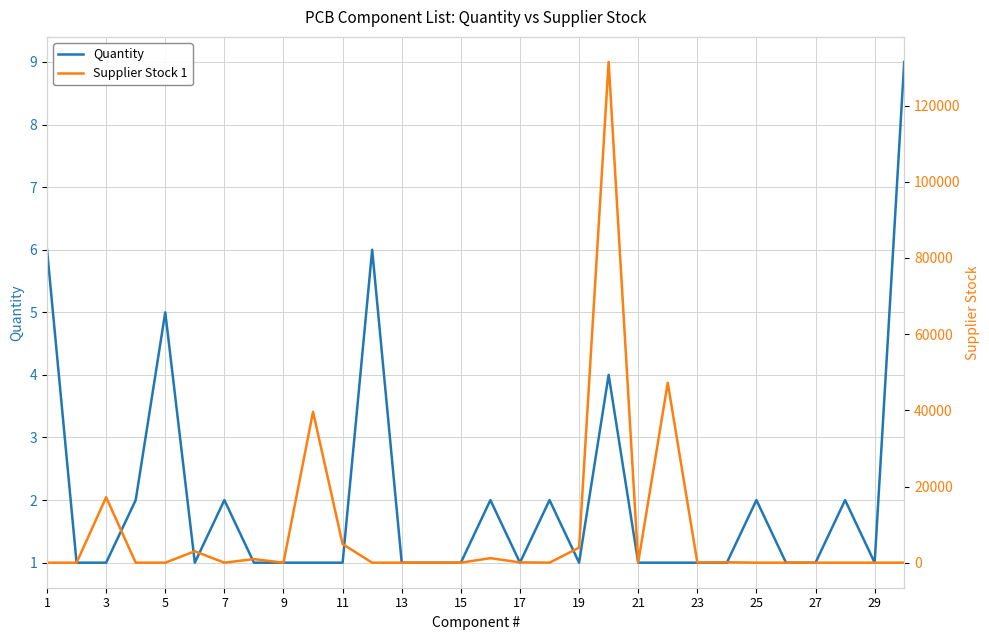

How many interior local valleys does the Supplier Stock 1 series have?

5